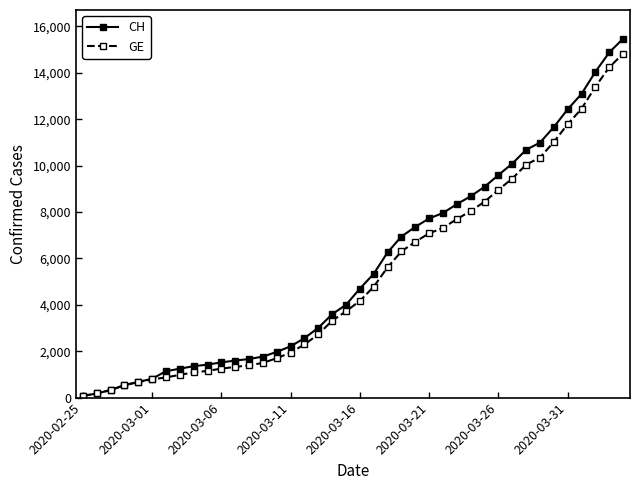

Which series has the widest spread of values?

CH